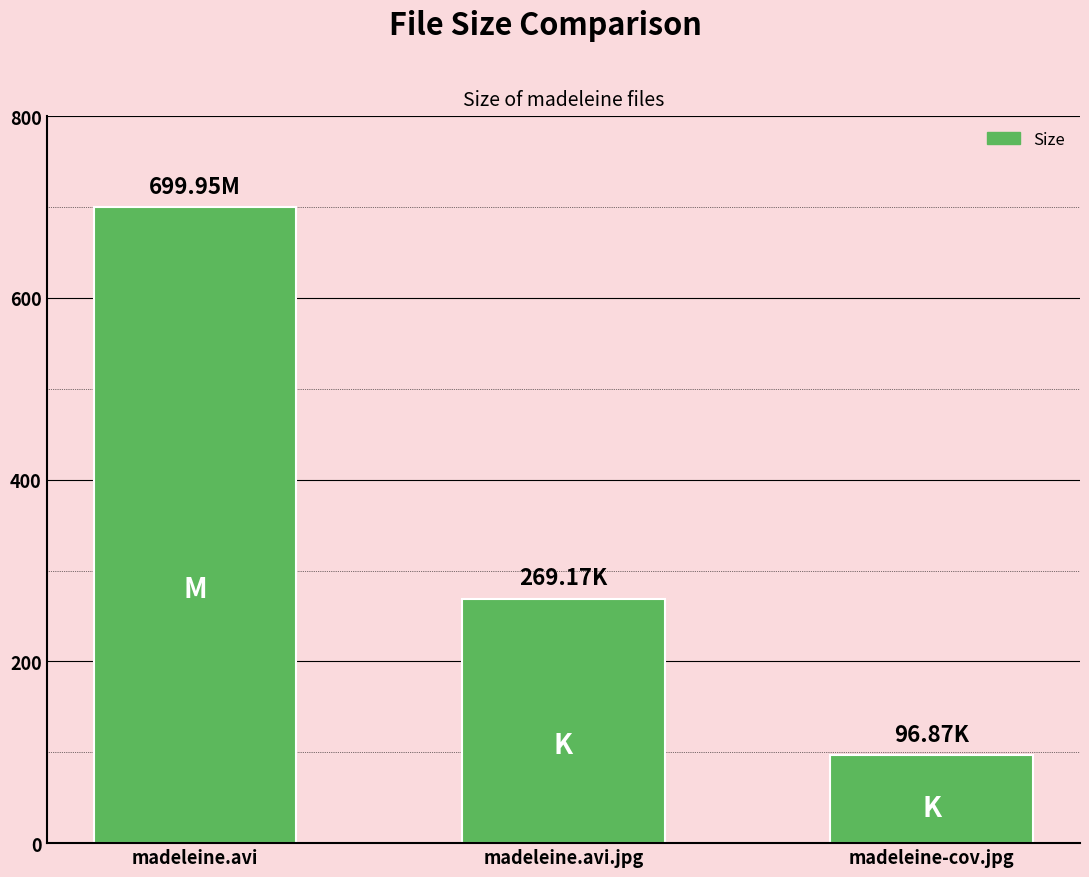

What is the difference between the values at madeleine.avi.jpg and madeleine.avi?

430.8